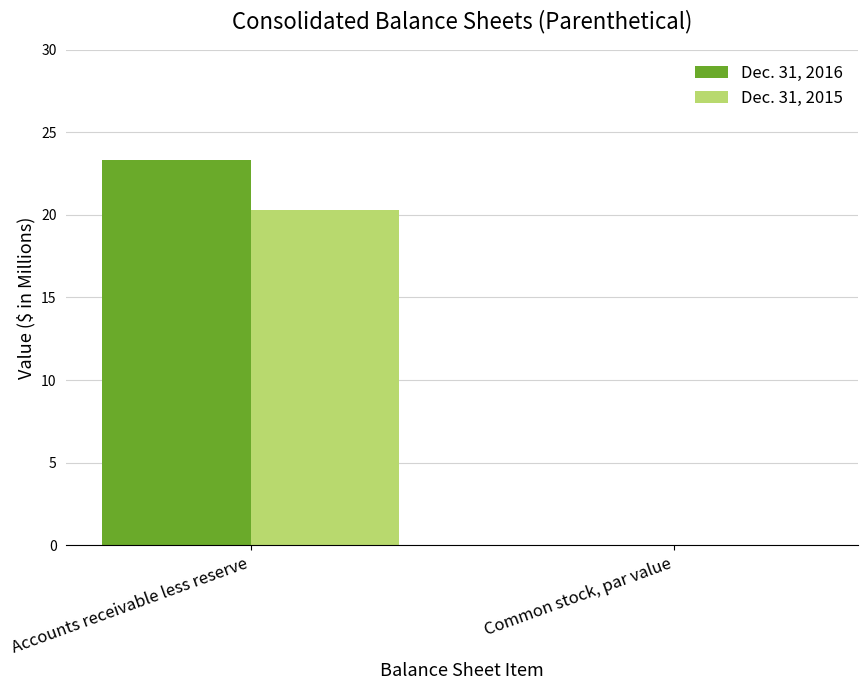

What is the maximum value shown in the chart?

23.3